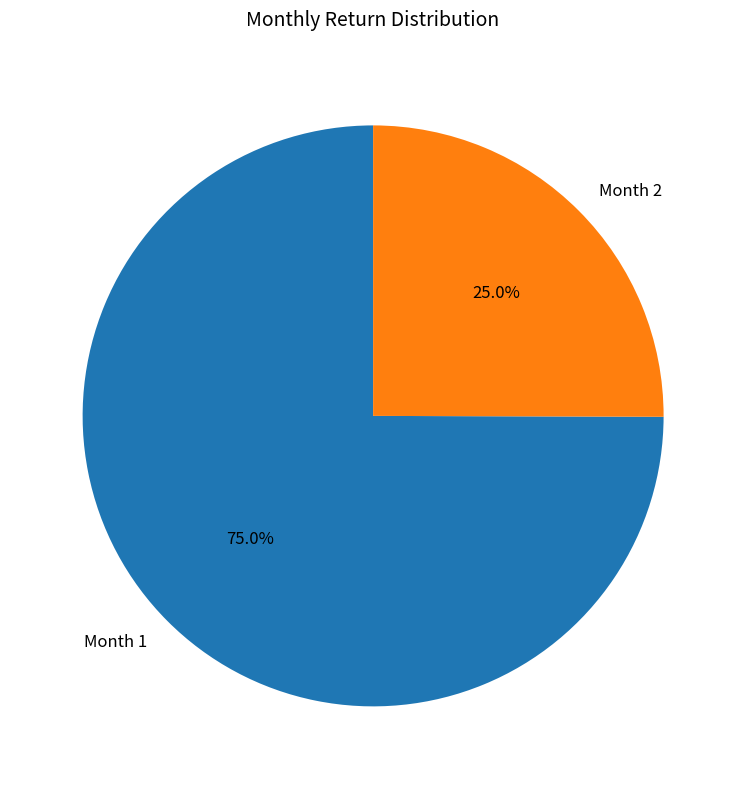

Between Month 1 and Month 2, which is larger?

Month 1